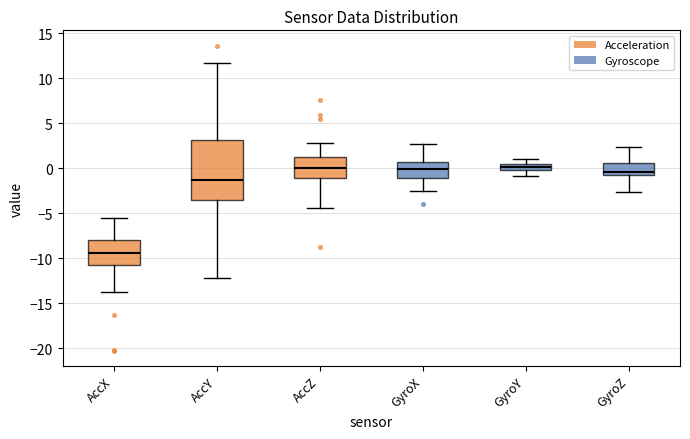

Where does the median line of the box for AccX sit on the y-axis? The values are not printed on the chart, so give them approximately, as read against the axis.

-9.5